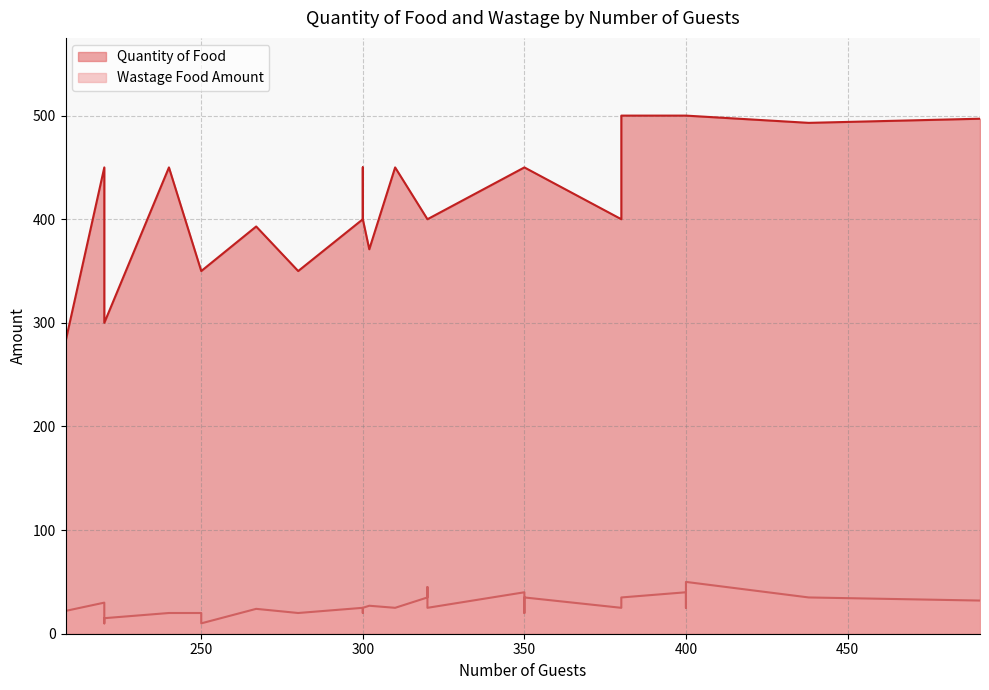

What is the total value across all series at 350?

490